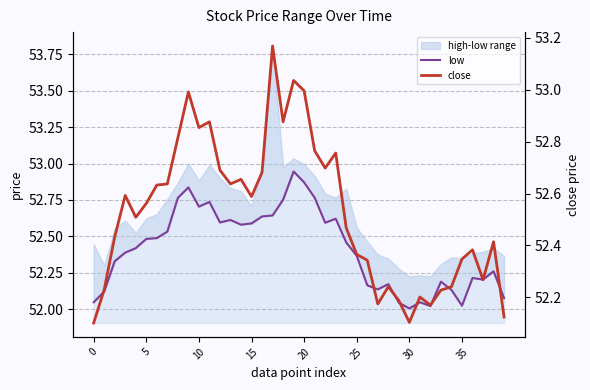

Does the chart have visible grid lines?

Yes